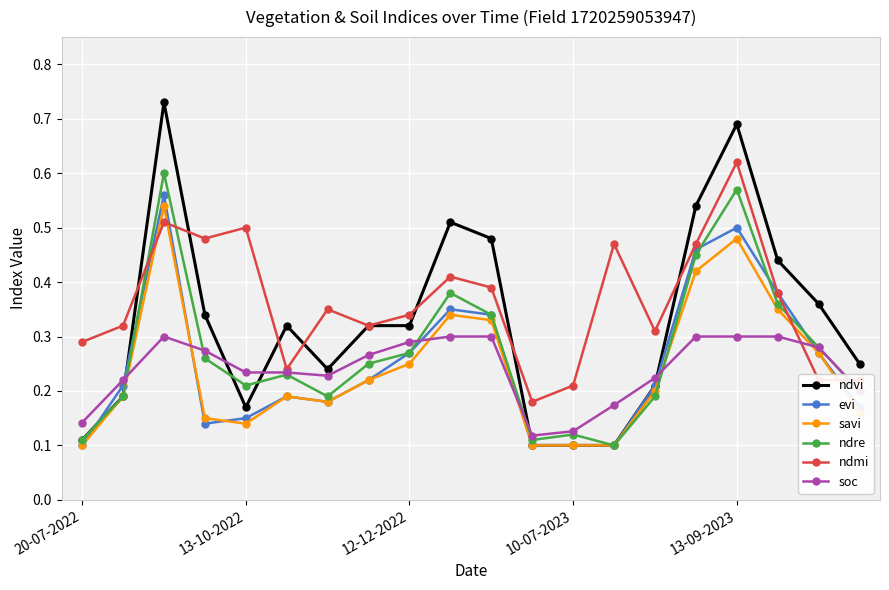

At how many categories does at least one series exceed 0?

20